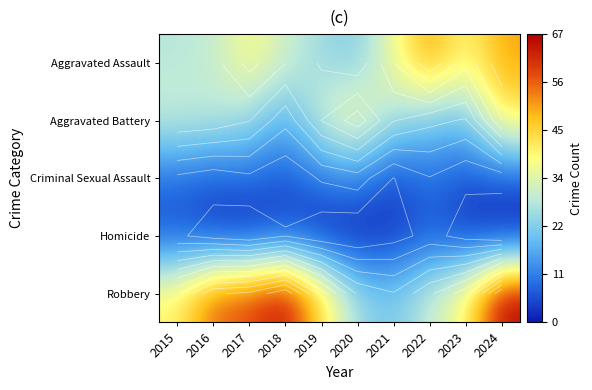

Count the number of categories in the chart.

10